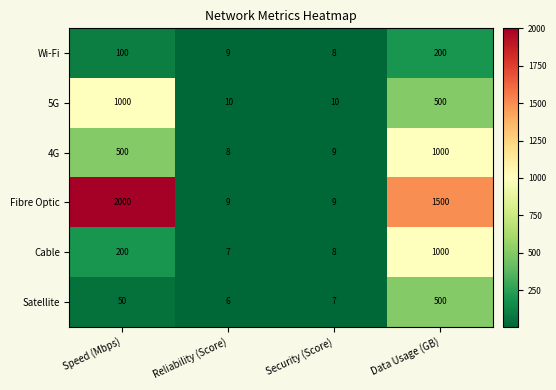

Between Speed (Mbps) and Security (Score), which series saw the biggest shift?

Fibre Optic